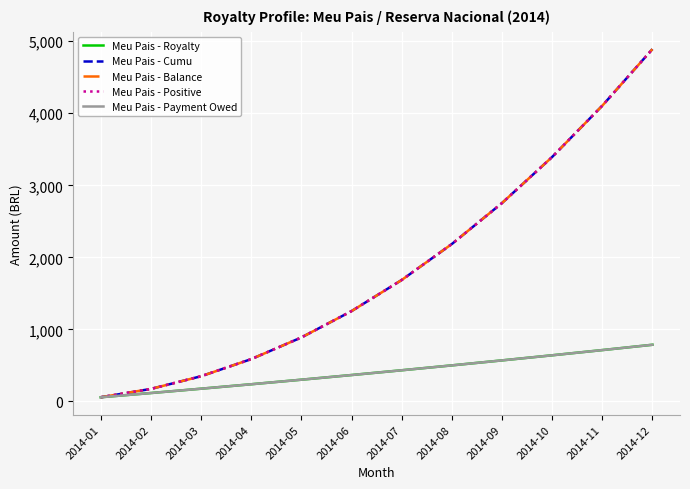

Reading right to left, what are all the values shown in this chart?

Meu Pais - Royalty: 2014-12=786.0	2014-11=712.1	2014-10=639.7	2014-09=568.9	2014-08=499.6	2014-07=431.8	2014-06=365.6	2014-05=300.8	2014-04=237.6	2014-03=175.9	2014-02=115.8	2014-01=57.1
Meu Pais - Cumu: 2014-12=4891.0	2014-11=4105.0	2014-10=3392.9	2014-09=2753.2	2014-08=2184.3	2014-07=1684.7	2014-06=1252.8	2014-05=887.3	2014-04=586.4	2014-03=348.8	2014-02=172.9	2014-01=57.1
Meu Pais - Balance: 2014-12=4891.0	2014-11=4105.0	2014-10=3392.9	2014-09=2753.2	2014-08=2184.3	2014-07=1684.7	2014-06=1252.8	2014-05=887.3	2014-04=586.4	2014-03=348.8	2014-02=172.9	2014-01=57.1
Meu Pais - Positive: 2014-12=4891.0	2014-11=4105.0	2014-10=3392.9	2014-09=2753.2	2014-08=2184.3	2014-07=1684.7	2014-06=1252.8	2014-05=887.3	2014-04=586.4	2014-03=348.8	2014-02=172.9	2014-01=57.1
Meu Pais - Payment Owed: 2014-12=786.0	2014-11=712.1	2014-10=639.7	2014-09=568.9	2014-08=499.6	2014-07=431.8	2014-06=365.6	2014-05=300.8	2014-04=237.6	2014-03=175.9	2014-02=115.8	2014-01=57.1